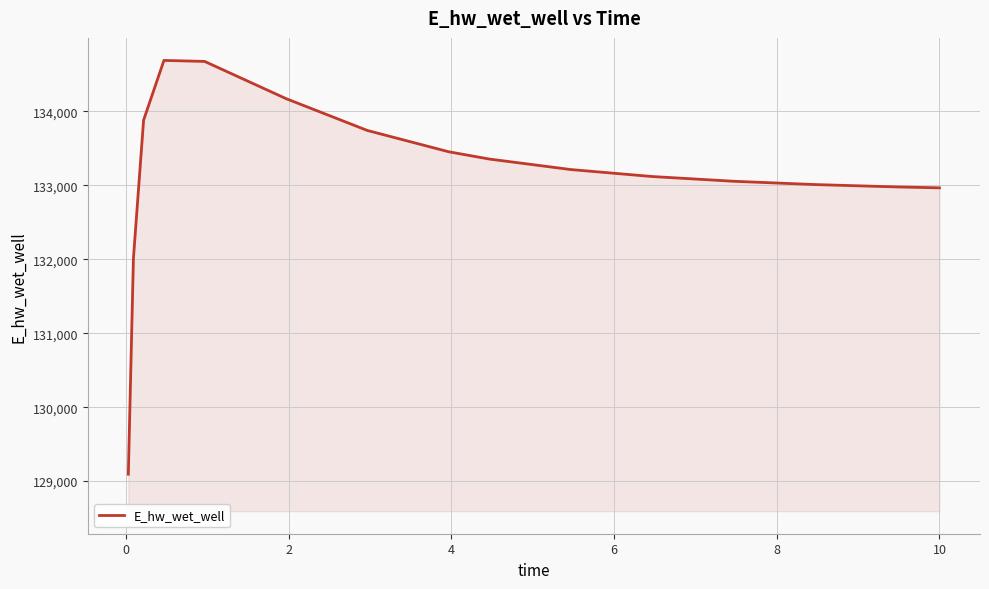

How many lines are shown in the chart?

1